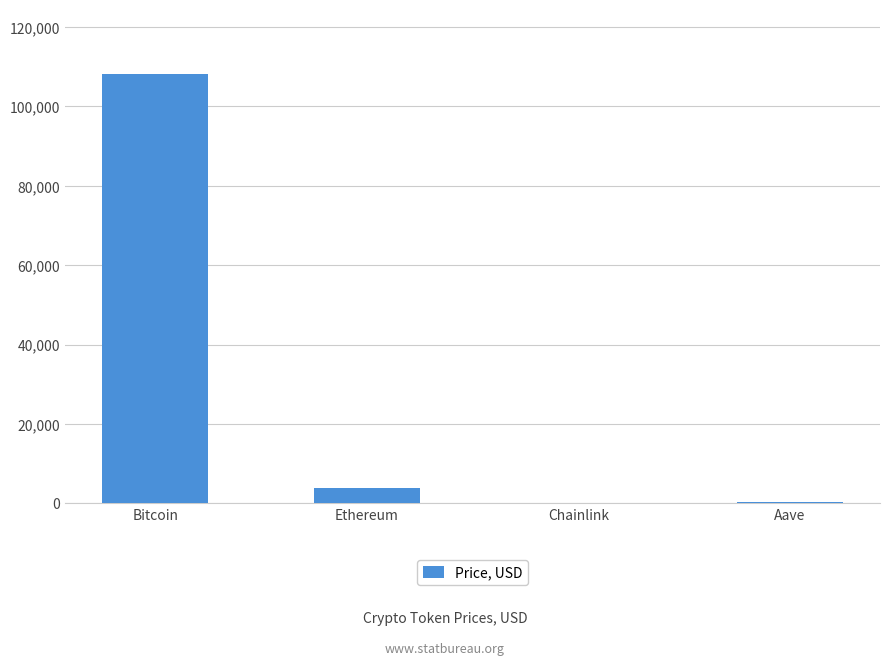

The chart shows a value of 17.2 at Chainlink. True or false?

True